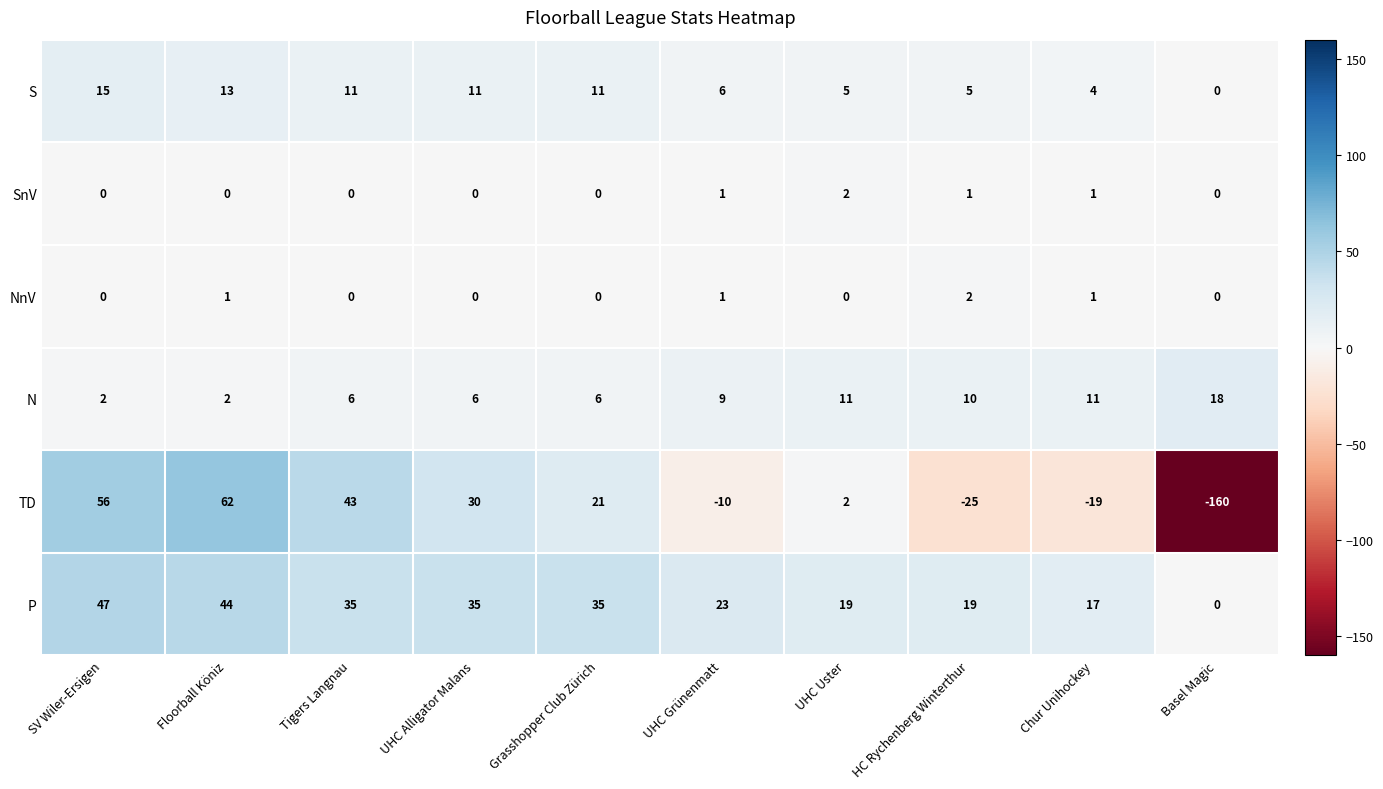

What is the sum of the N values at UHC Grünenmatt and Tigers Langnau?

15